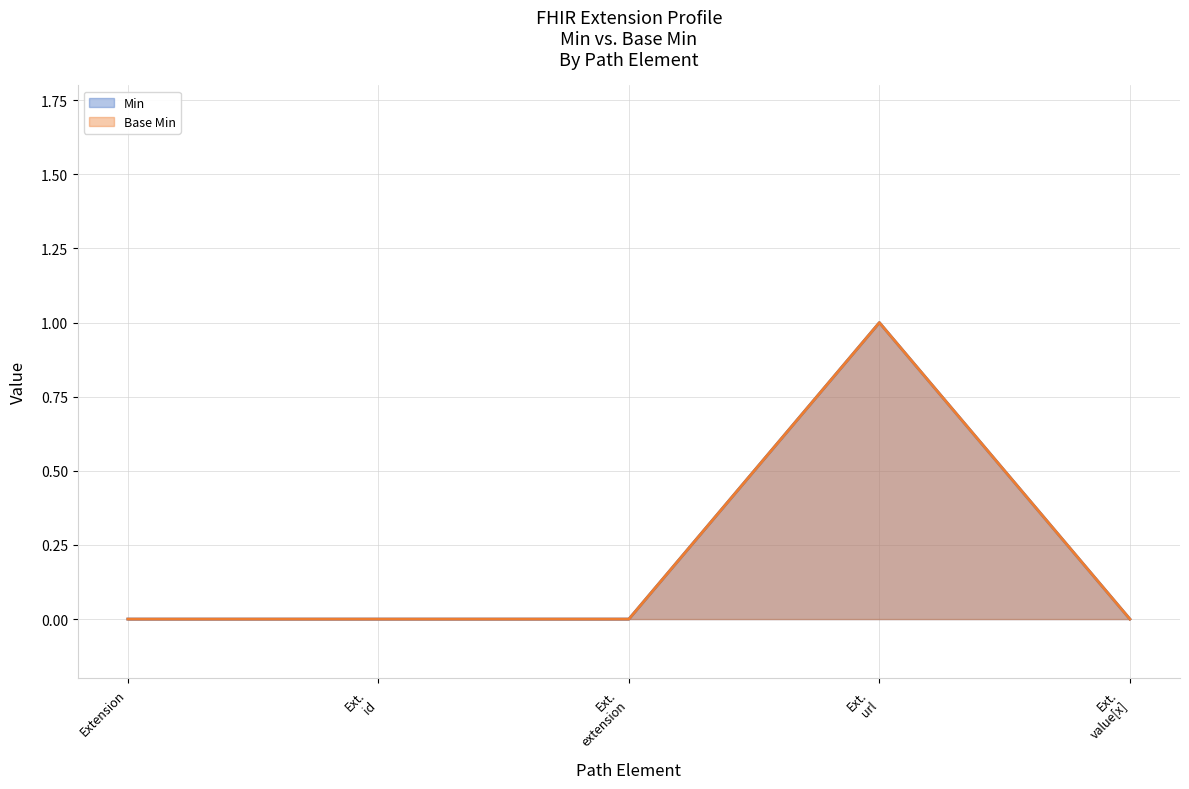

Is it true that Min equals 0 at Extension?

False